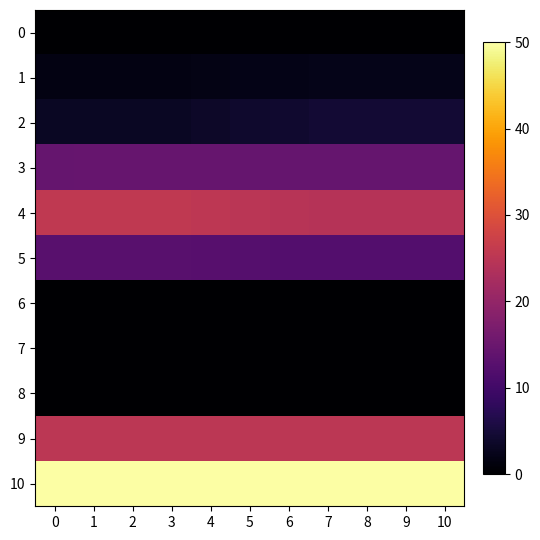

Which series has the widest spread of values?

4